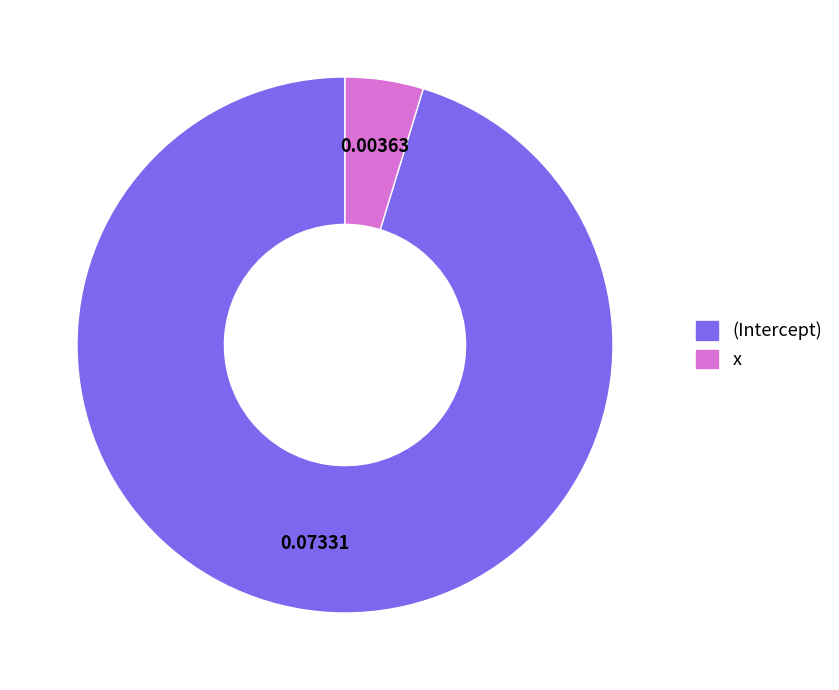

How many slices are in this pie chart?

2